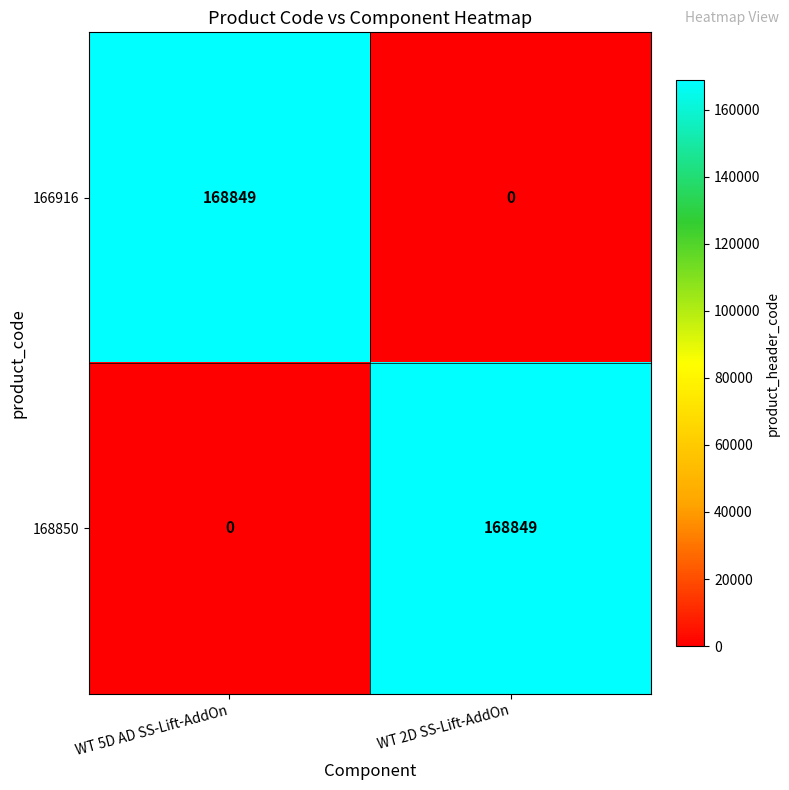

True or false: 168850 has a value of -115427 at WT 5D AD SS-Lift-AddOn.

False